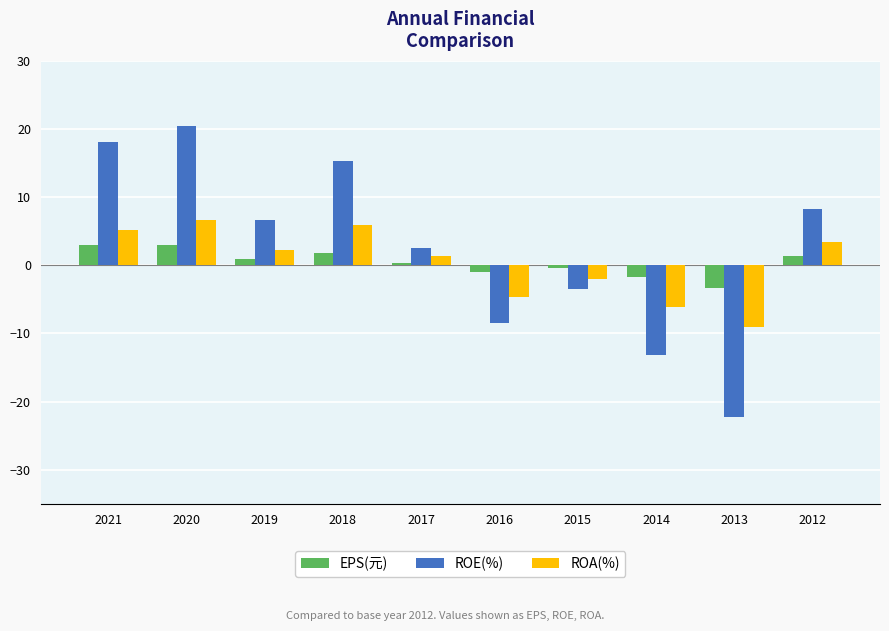

Which series changed the most between 2020 and 2015?

ROE(%)